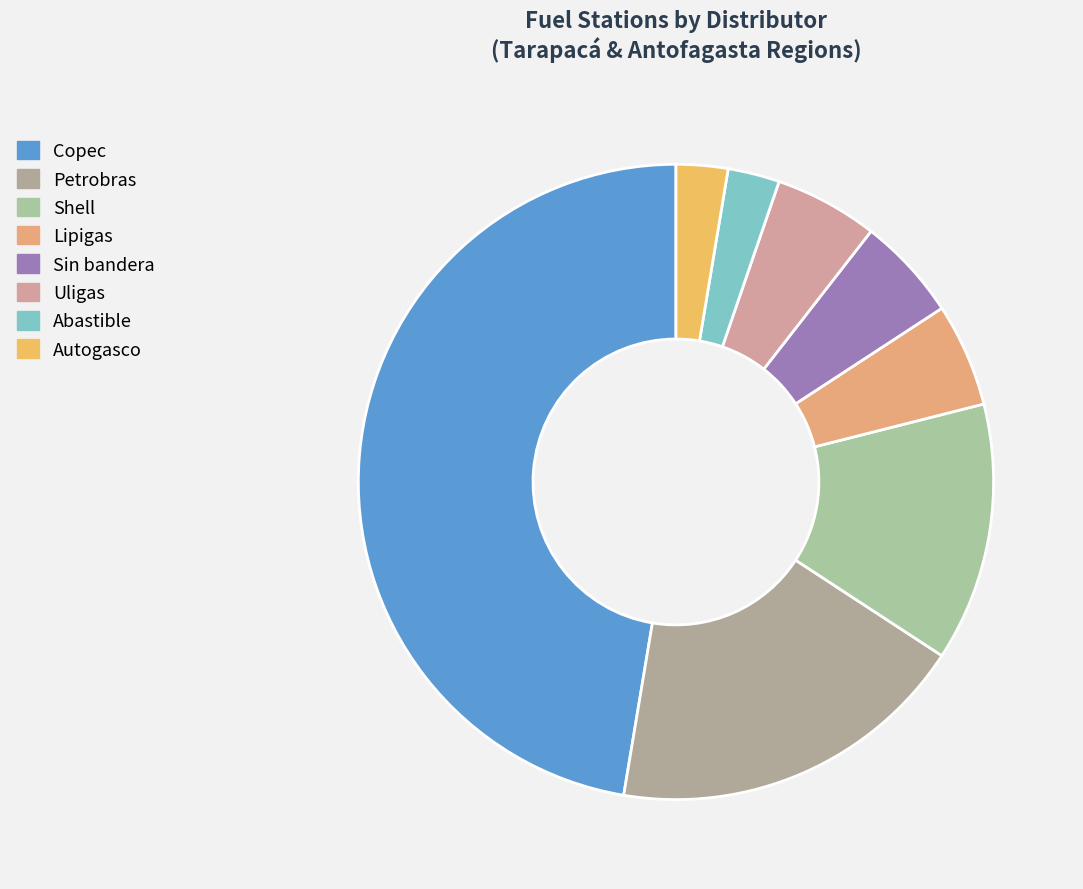

To the nearest percent, what portion does Uligas represent?

5%